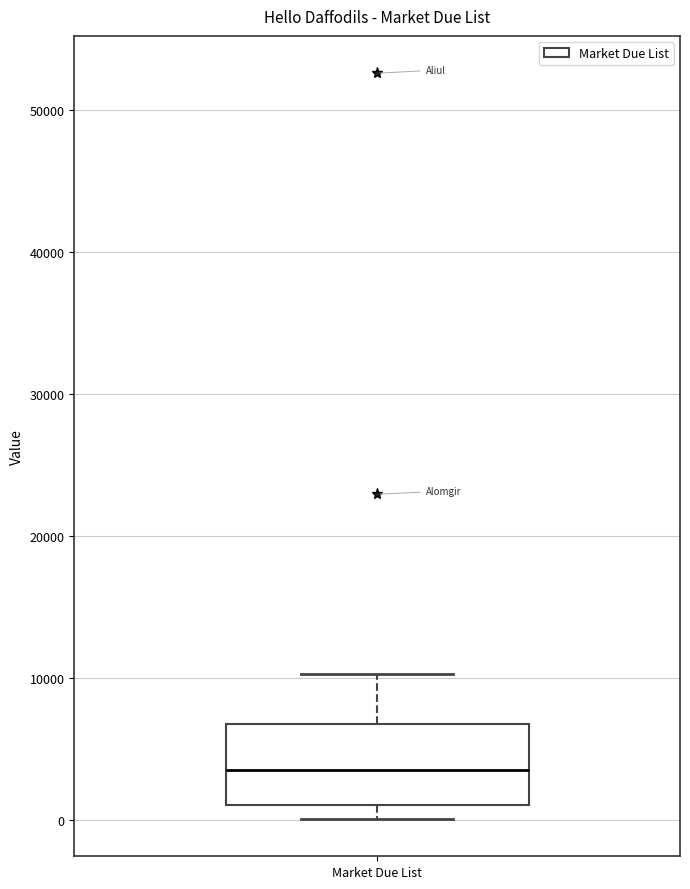

Transcribe this box plot: give where the median line is, the range the box spans, and where the two whiskers end, as read against the y-axis. The values are not printed on the chart, so give them approximately, as read against the axis.

median 3000, box 1000 to 7000, whiskers 0 to 10000